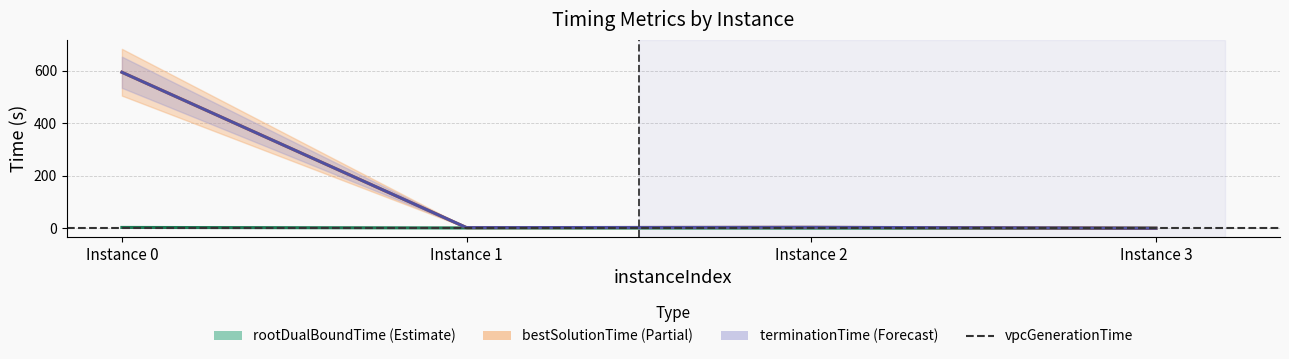

True or false: rootDualBoundTime has a value of 0.1 at Instance 3.

True